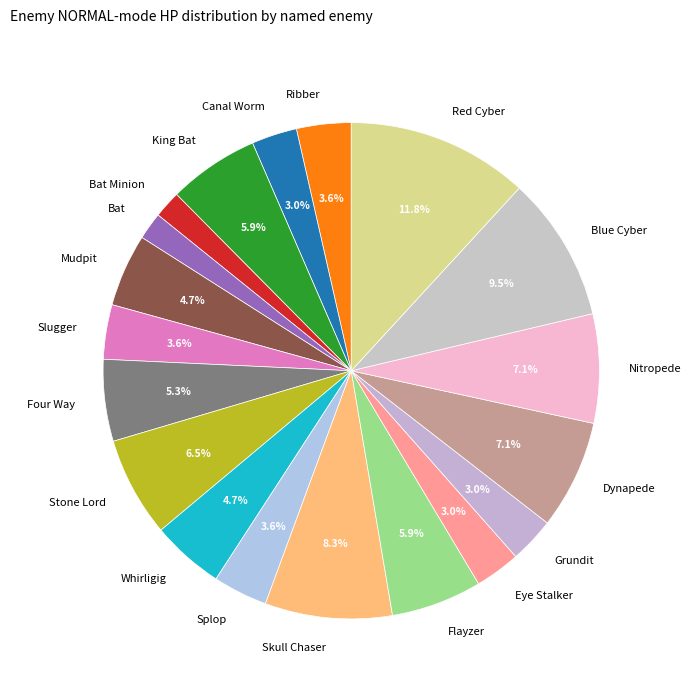

What is the ratio of the value at King Bat to the value at Bat Minion?

3.3